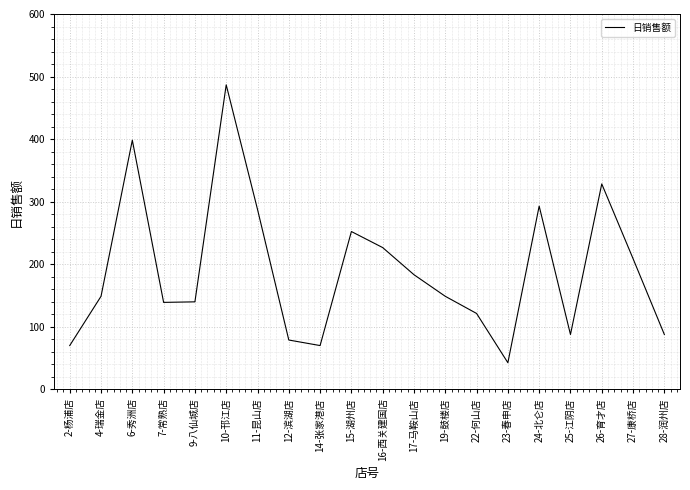

The value at 27-康桥店 is 332.5. True or false?

False